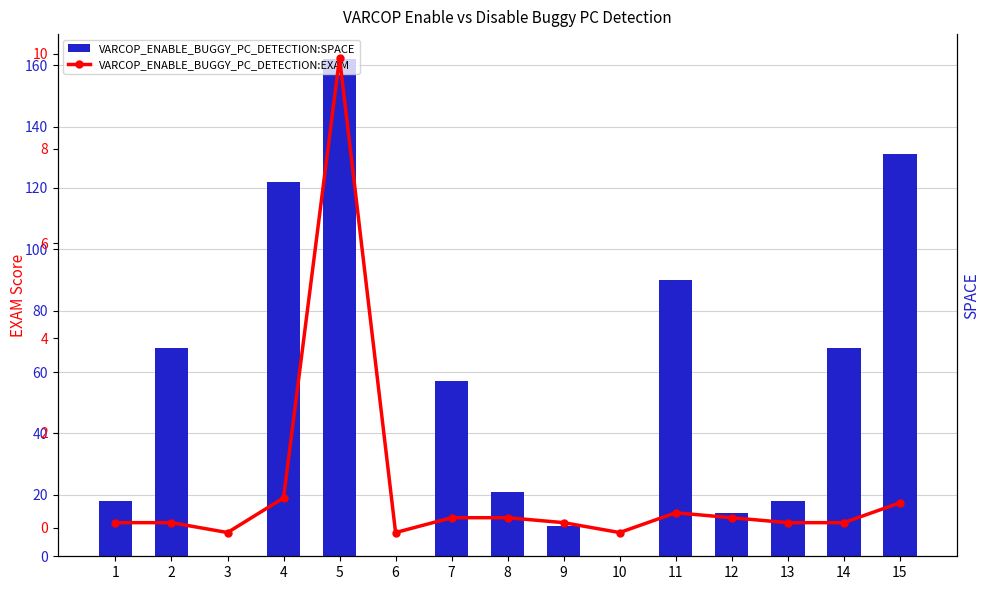

How many groups of bars are there?

15